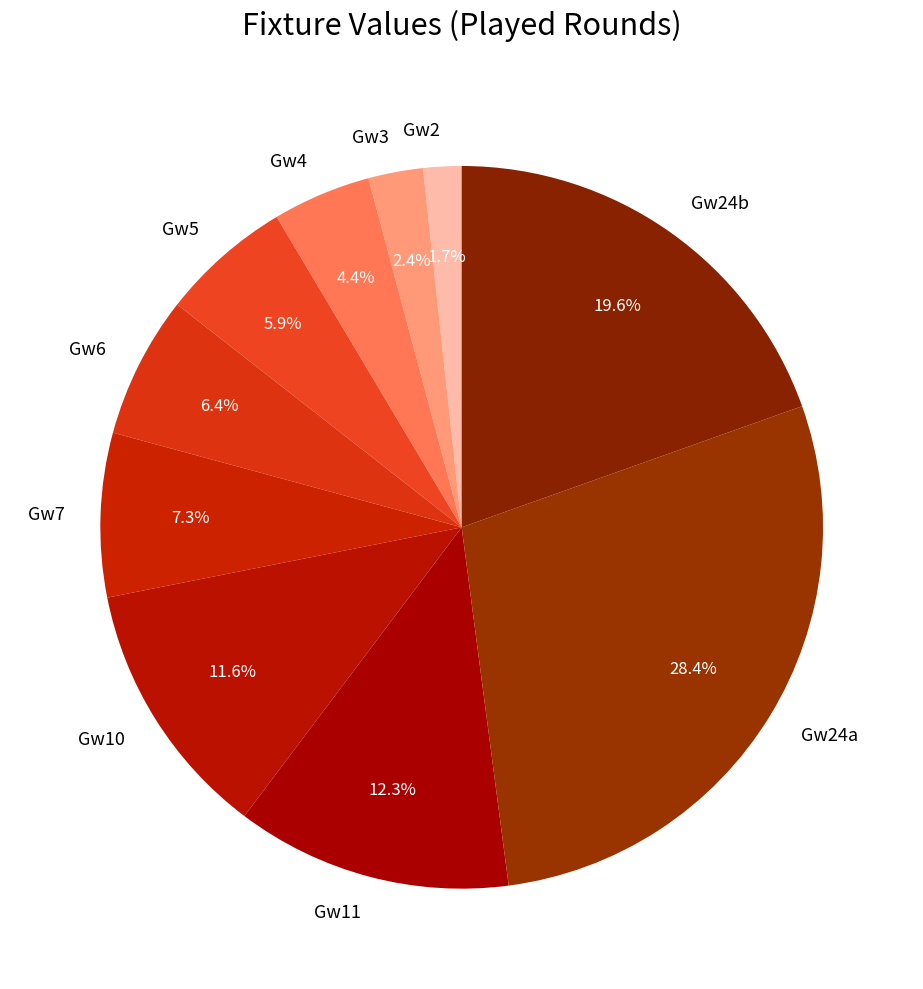

To the nearest percent, what is the difference between the largest and smallest slice percentages?

27%